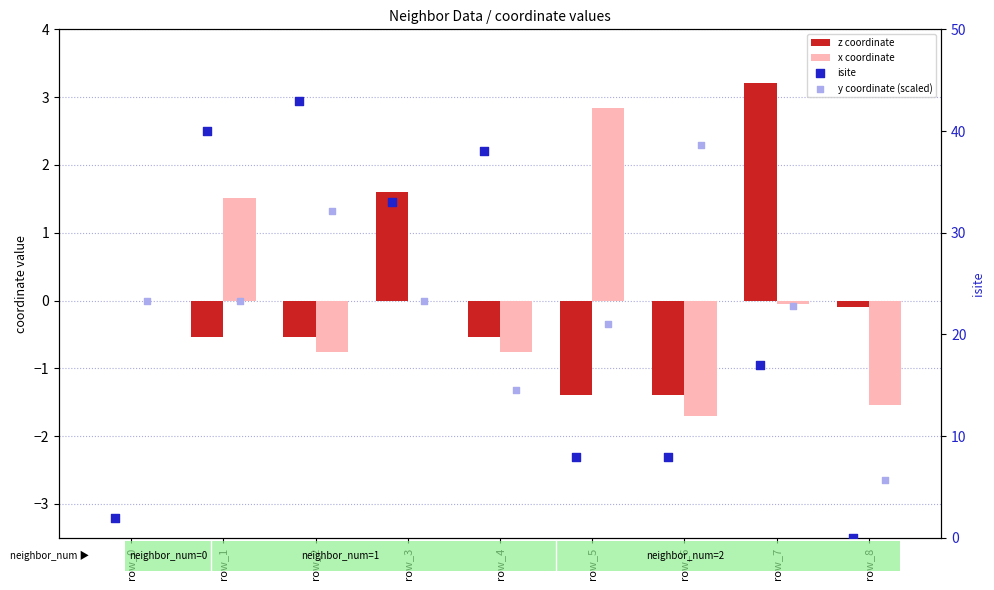

Is the value of y coordinate (scaled) at row_6 greater than the value of z coordinate at row_5?

Yes